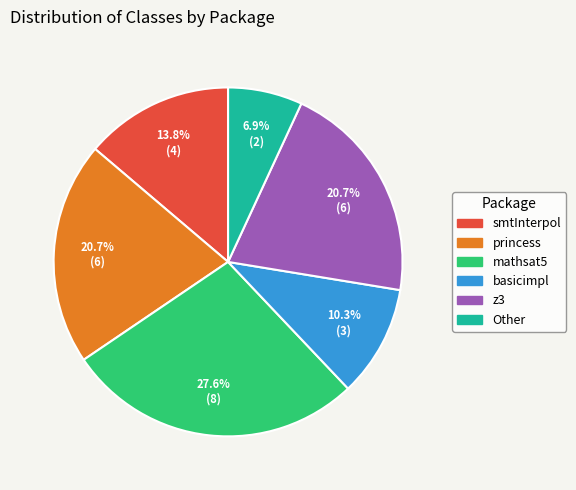

Is there a majority slice in this chart?

No